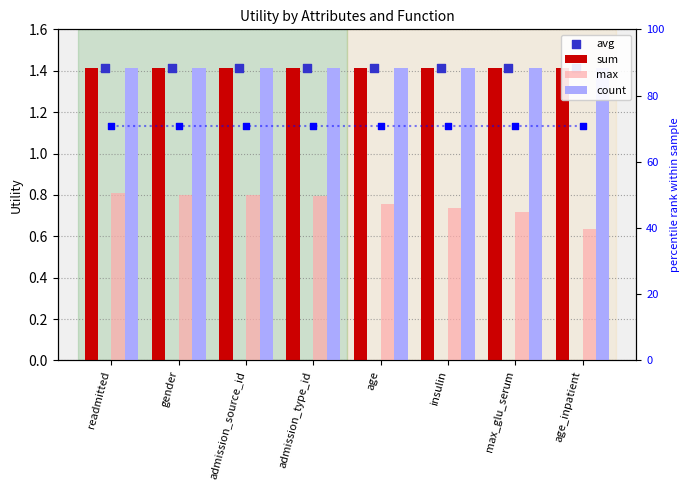

Which series reaches the maximum Y coordinate?

count_pct